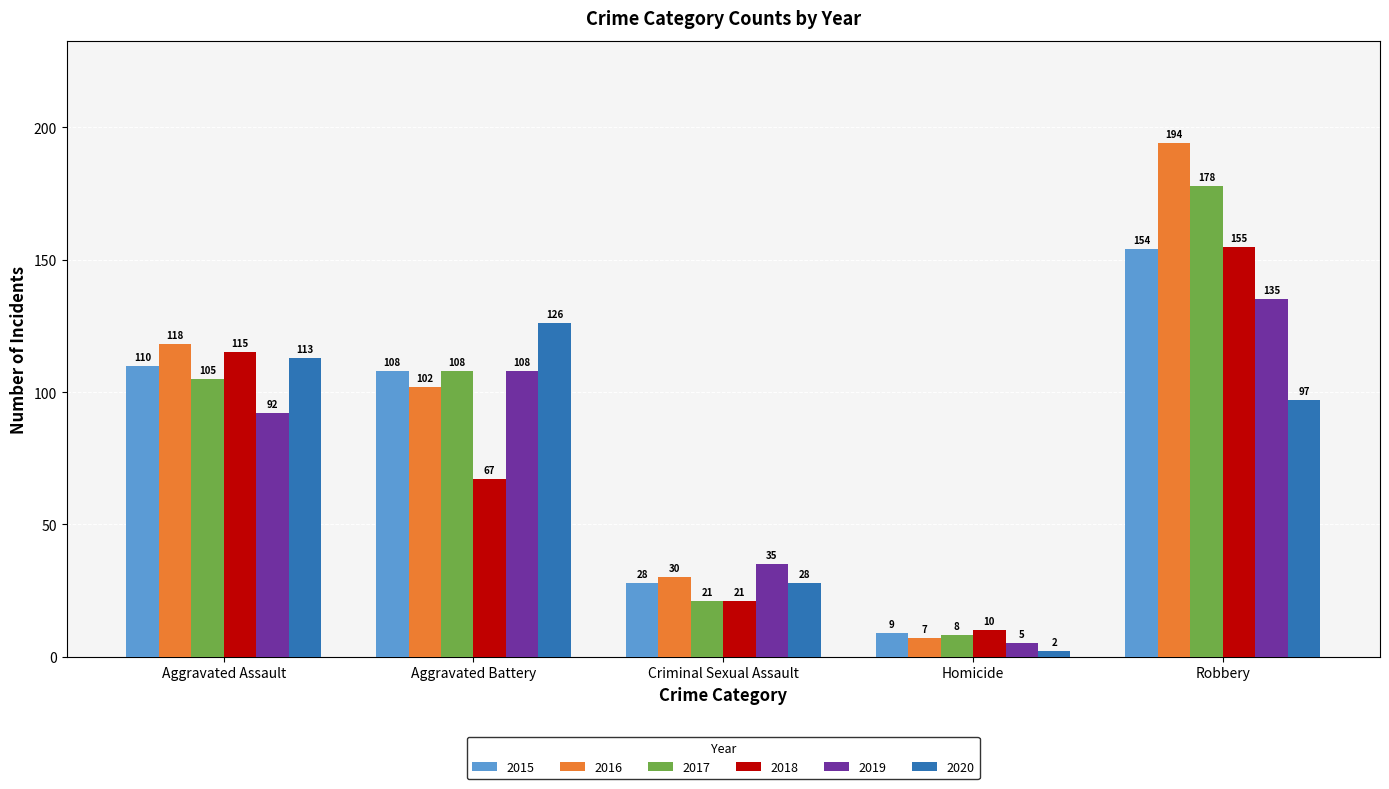

Where is 2020 nearest to the value 64?

Robbery